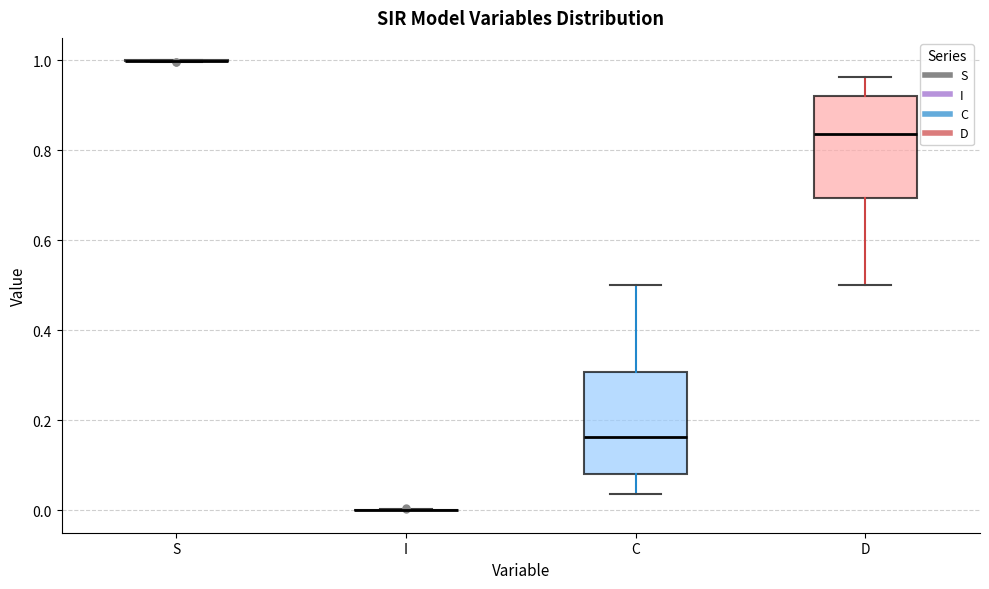

Reading left to right, transcribe this box plot: for each box, give where its median line is, the range the box spans, and where its two whiskers end, as read against the y-axis. The values are not printed on the chart, so give them approximately, as read against the axis.

S: box collapsed to a line at 1.00, whiskers 1.00 to 1.00
I: box collapsed to a line at 0.00, whiskers 0.00 to 0.00
C: median 0.16, box 0.08 to 0.30, whiskers 0.04 to 0.50
D: median 0.84, box 0.70 to 0.92, whiskers 0.50 to 0.96